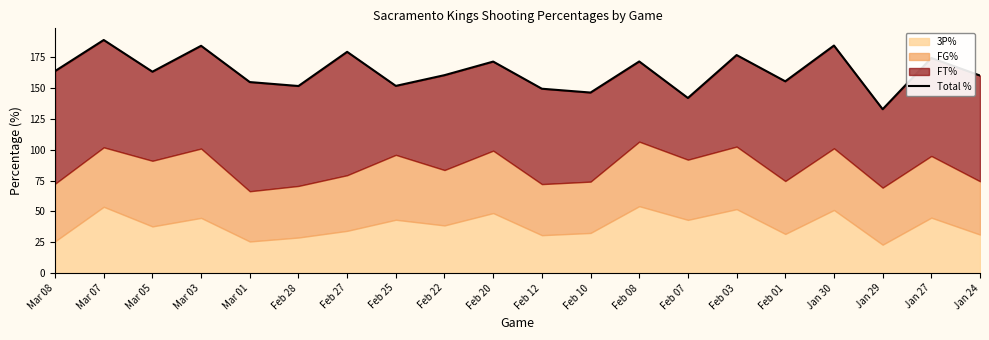

What is the value of the 15th point from the left?

176.8